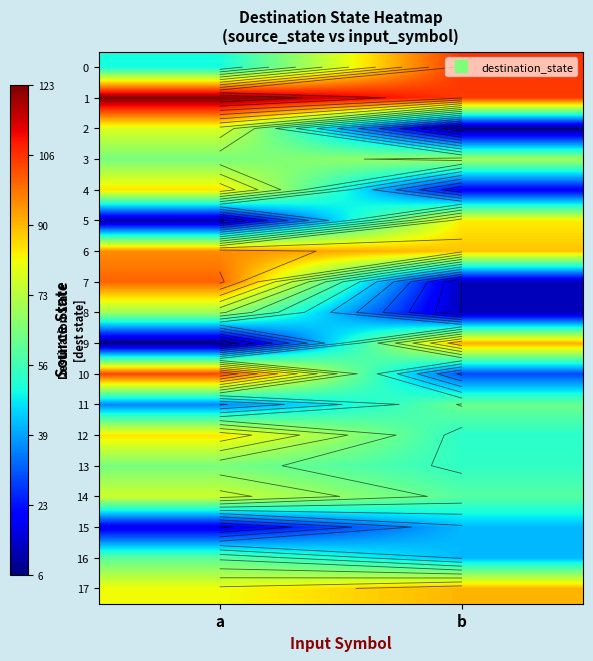

How many data points does each series have?

2